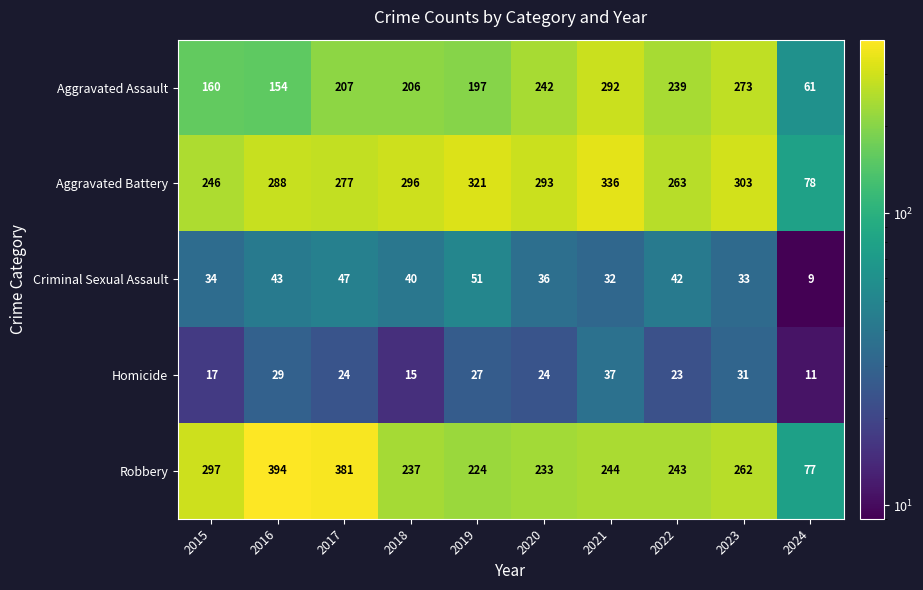

At 2020, list the series in order from smallest to largest.

Homicide, Criminal Sexual Assault, Robbery, Aggravated Assault, Aggravated Battery